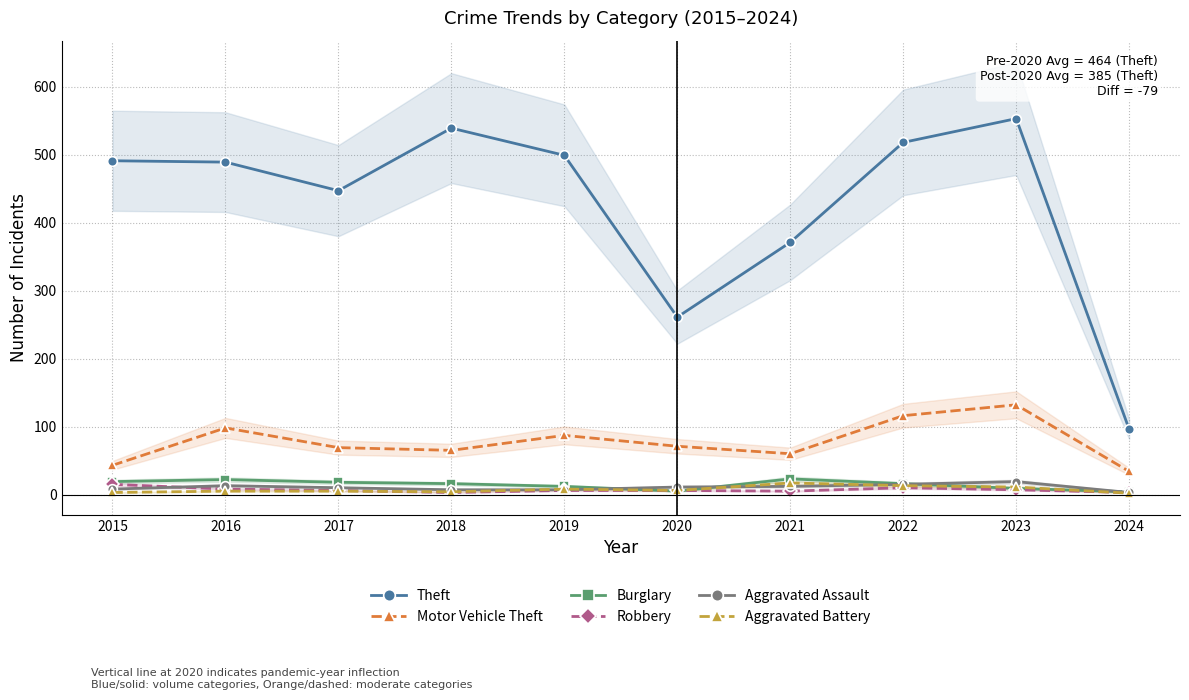

Which category has the highest value in the Robbery series?

2015